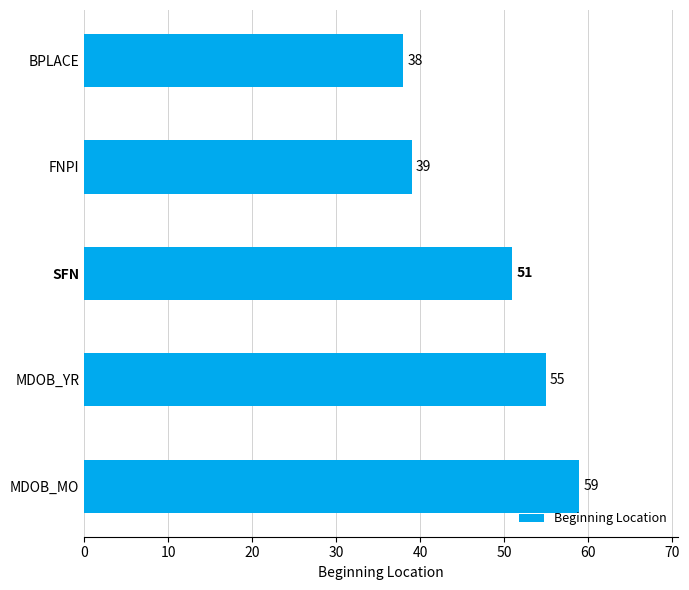

Rank the categories by value from highest to lowest.

MDOB_MO, MDOB_YR, SFN, FNPI, BPLACE